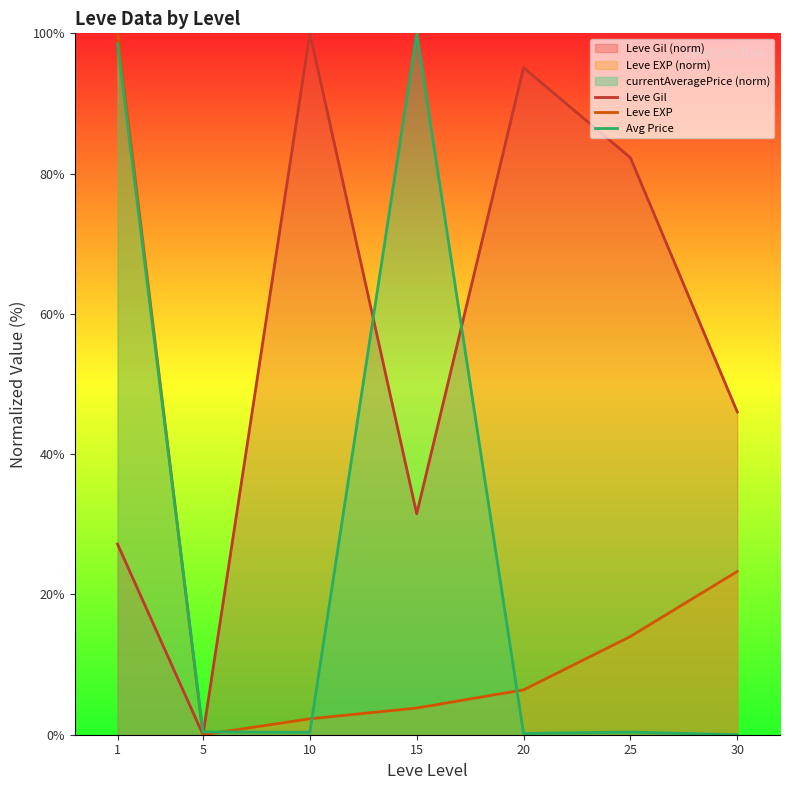

Rank the series by their average value, from lowest to highest.

Leve EXP, Avg Price, Leve Gil